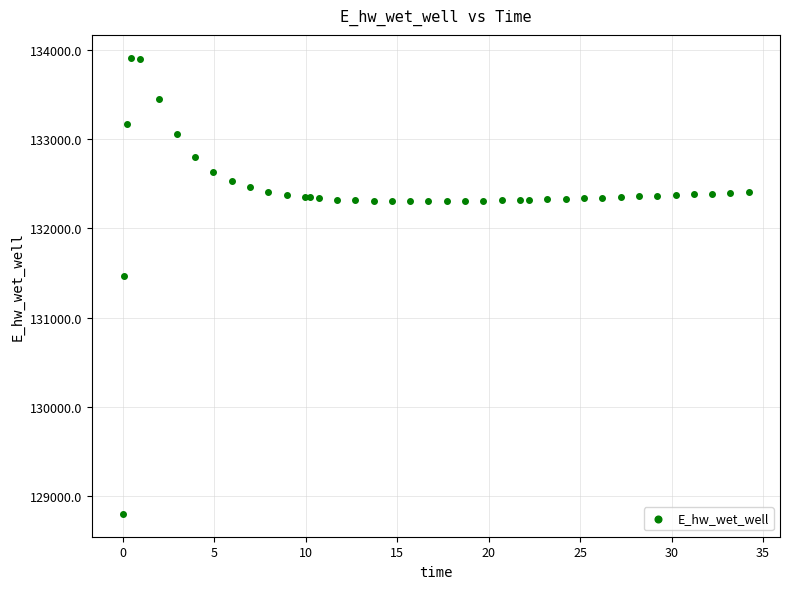

What Y value in the scatter plot is closest to 131357?

131467.5